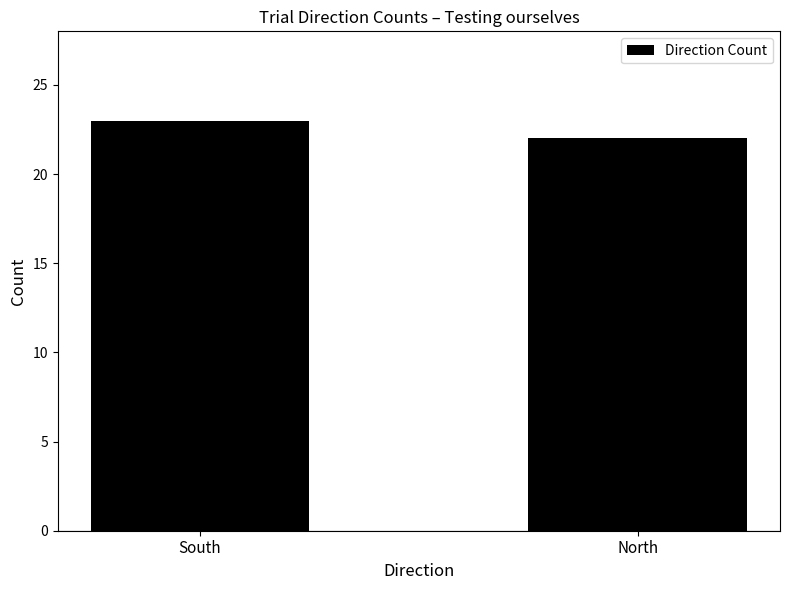

What is the sum of the values at South and North?

45